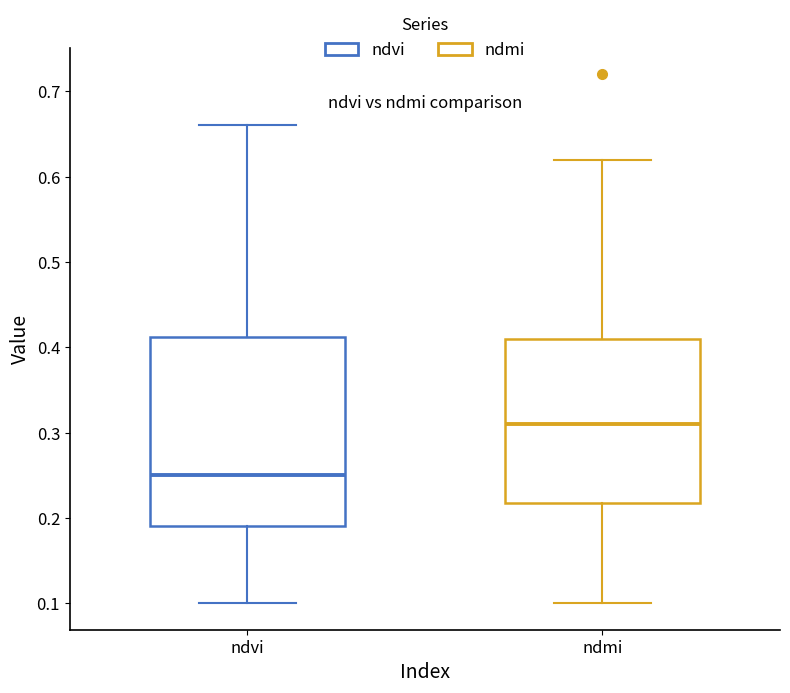

Reading left to right, read every box against the y-axis: the position of its median line, the range the box covers, and the ends of its whiskers. The values are not printed on the chart, so give them approximately, as read against the axis.

ndvi: median 0.25, box 0.19 to 0.41, whiskers 0.10 to 0.66
ndmi: median 0.31, box 0.22 to 0.41, whiskers 0.10 to 0.62